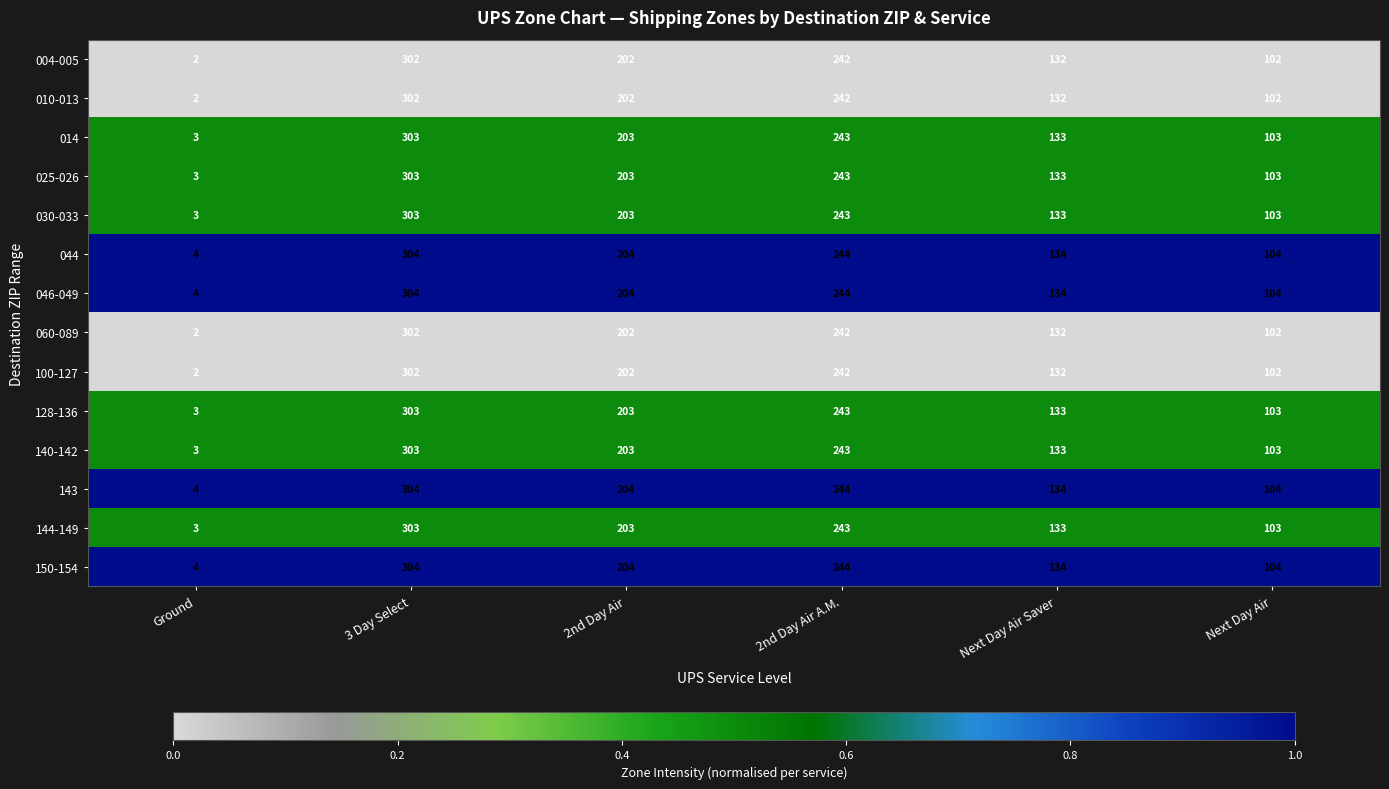

Rank the categories by 025-026 value from lowest to highest.

Ground, Next Day Air, Next Day Air Saver, 2nd Day Air, 2nd Day Air A.M., 3 Day Select